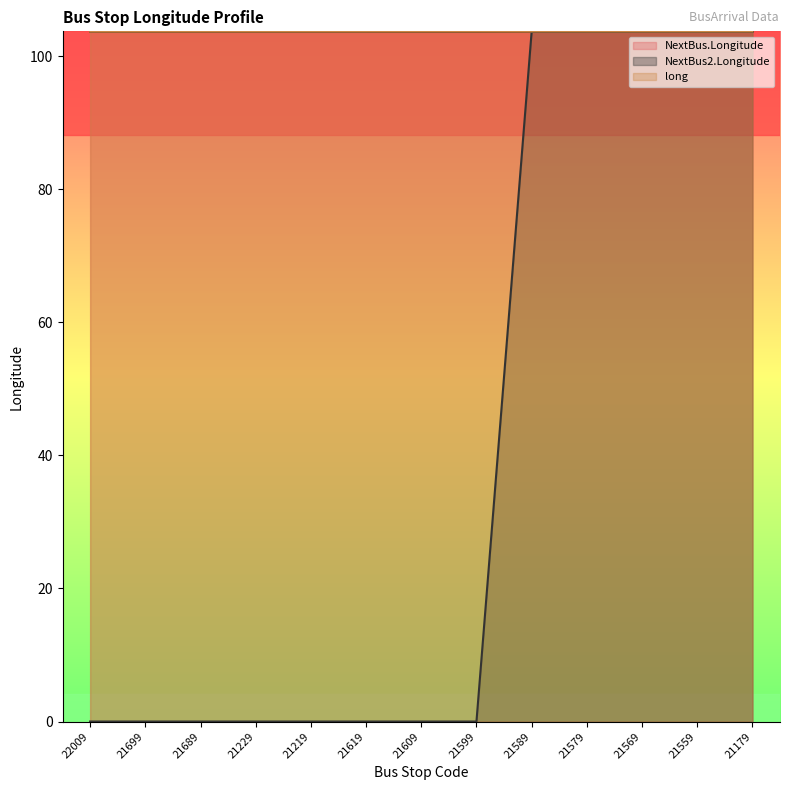

Which series has the largest total across all categories?

long